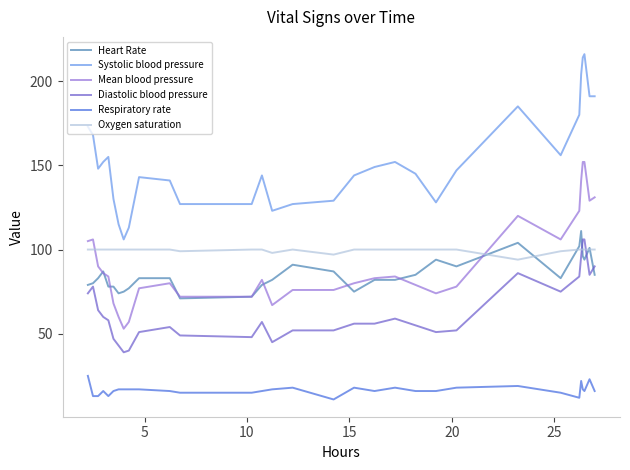

How many intersections are there between Diastolic blood pressure and Oxygen saturation?

2